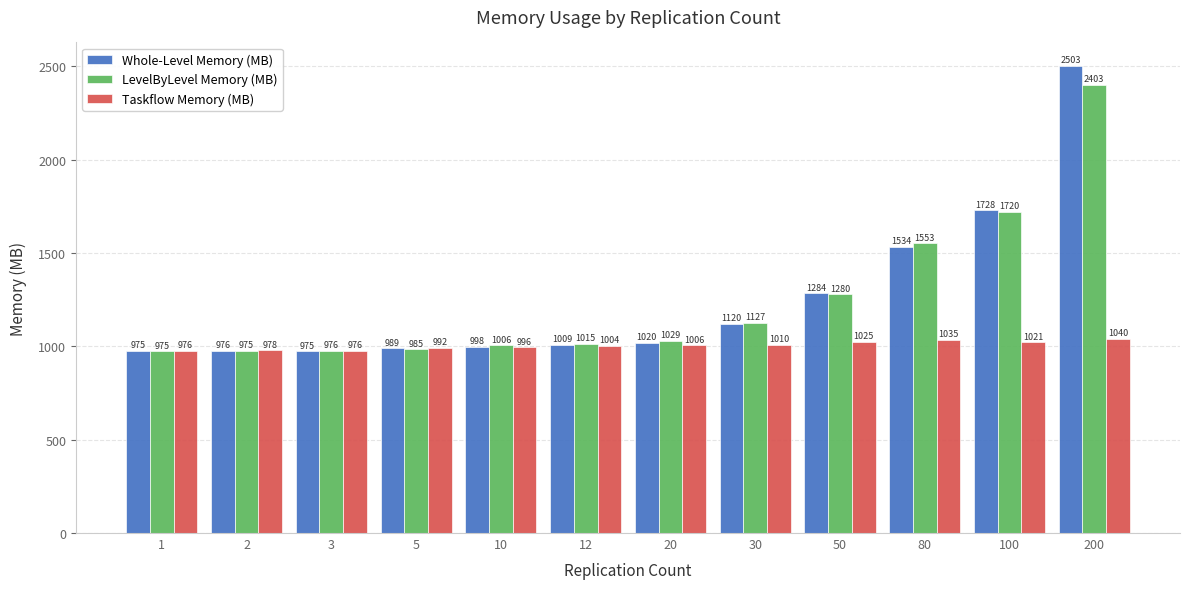

Which category has the lowest value across all series?

1